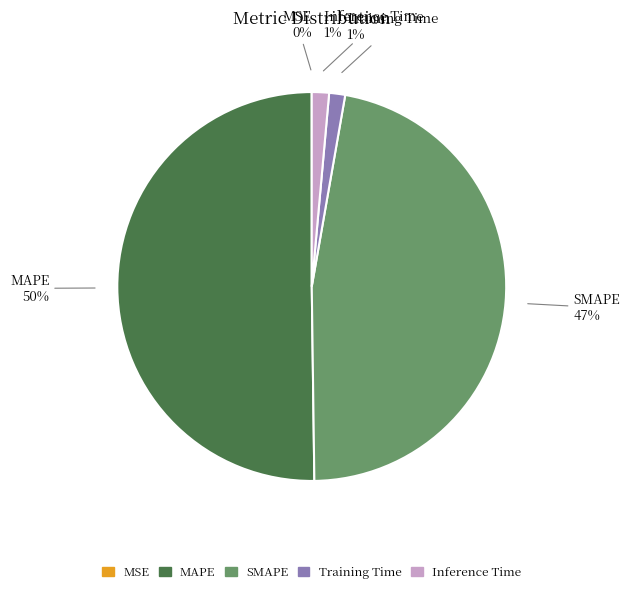

Is it true that Inference Time is 7% of the pie?

False